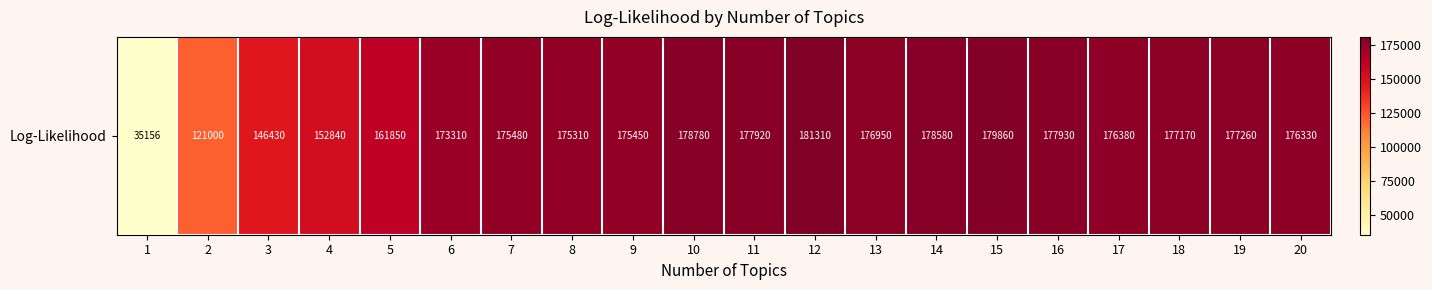

Rank the categories by value from lowest to highest.

1, 2, 3, 4, 5, 6, 8, 9, 7, 20, 17, 13, 18, 19, 11, 16, 14, 10, 15, 12